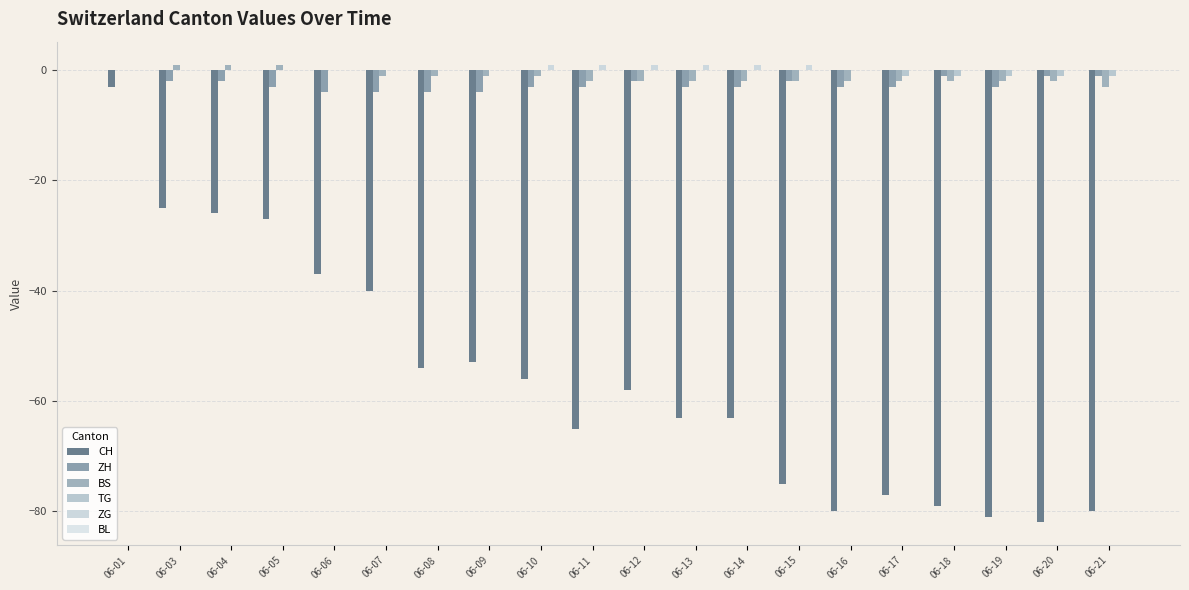

At which category is the sum across all series the highest?

06-01